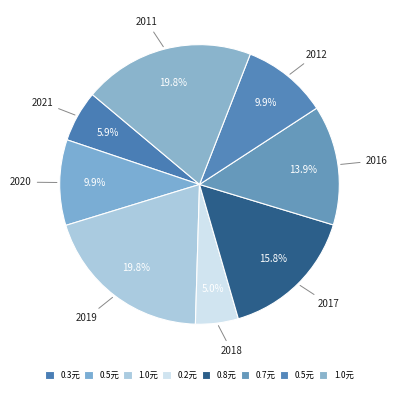

What is the largest slice in the pie chart?

2019